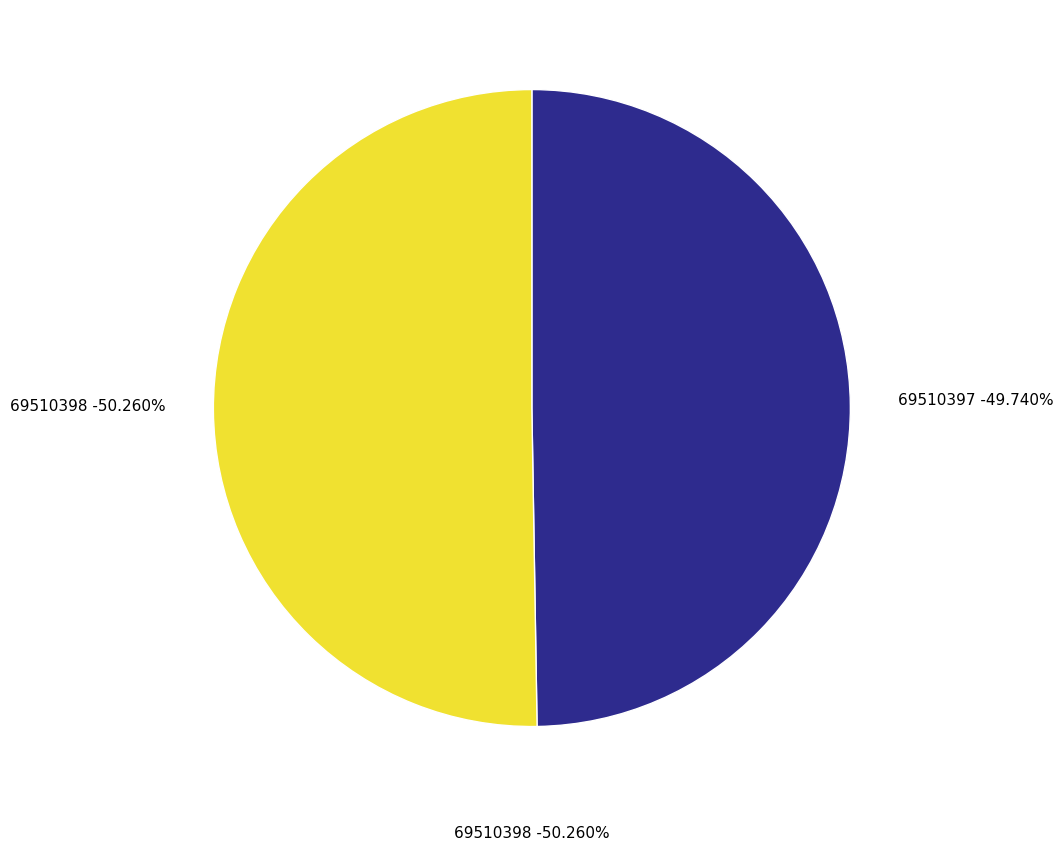

What is the total percentage of 69510397 and 69510398?

100.0%